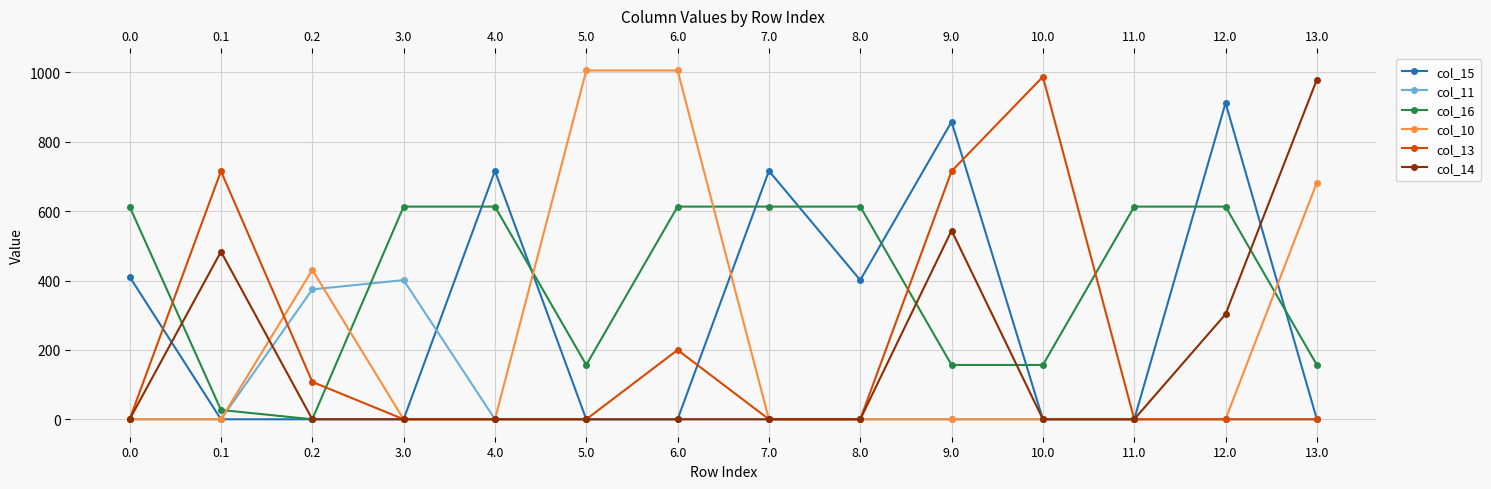

Reading left to right, what are all the values shown in this chart?

col_15: 410.8	0.0	0.0	0.0	716.0	0.0	0.0	716.0	401.2	857.7	0.0	0.0	911.8	0.0
col_11: 0.0	0.0	374.4	401.2	0.0	0.0	0.0	0.0	0.0	0.0	0.0	0.0	0.0	0.0
col_16: 613.0	26.8	0.0	613.0	613.0	156.6	613.0	613.0	613.0	156.6	156.6	613.0	613.0	156.6
col_10: 0.0	0.0	430.5	0.0	0.0	1005.4	1005.4	0.0	0.0	0.0	0.0	0.0	0.0	682.5
col_13: 0.0	715.3	107.8	0.0	0.0	0.0	199.8	0.0	0.0	715.3	987.5	0.0	0.0	0.0
col_14: 0.0	483.2	0.0	0.0	0.0	0.0	0.0	0.0	0.0	544.1	0.0	0.0	303.0	979.2